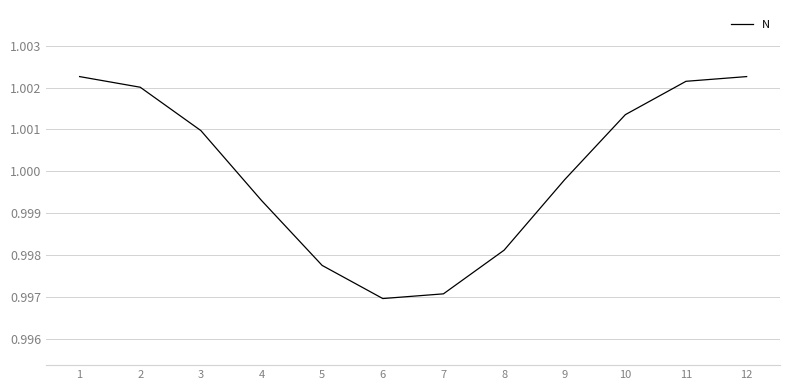

Between 12 and 5, which is larger?

12